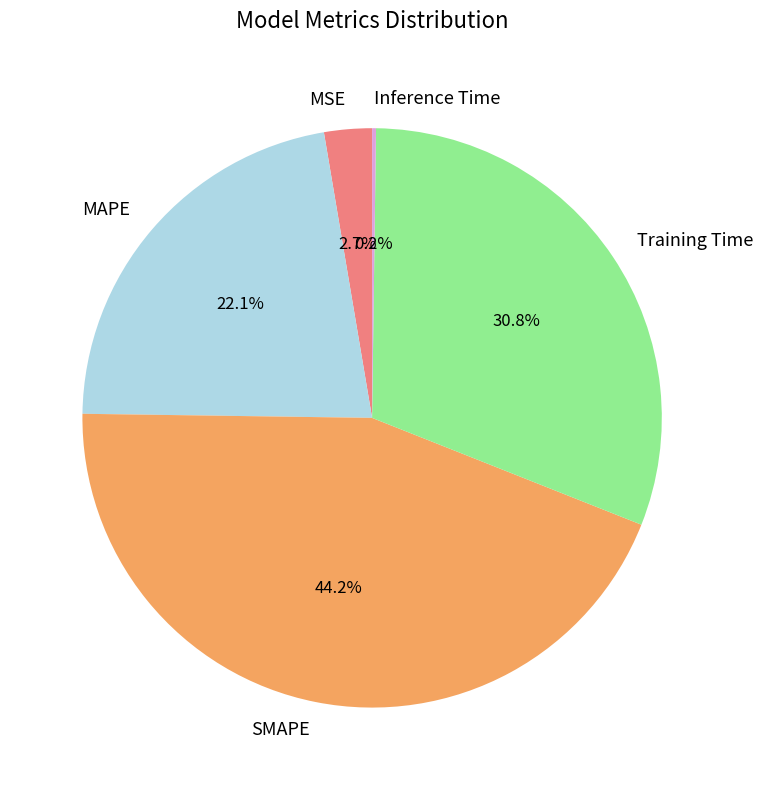

True or false: MSE accounts for 9% of the total.

False